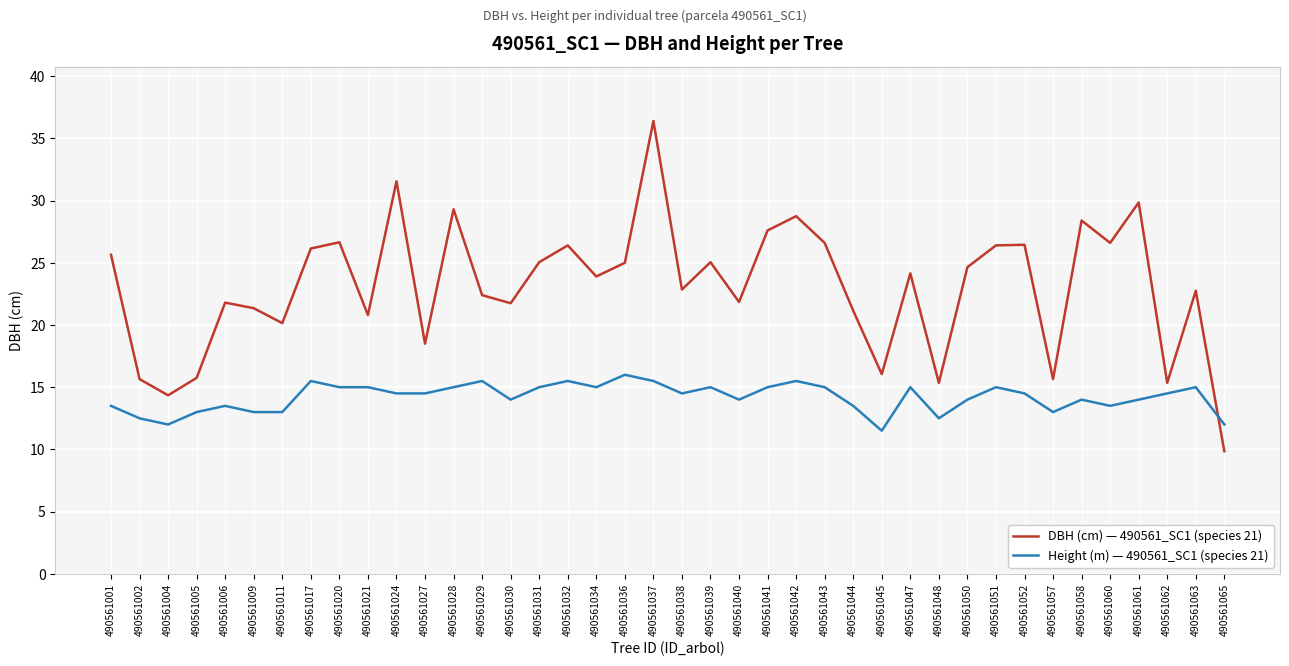

List the series in order of their peak value, lowest first.

Height (m) — 490561_SC1 (species 21), DBH (cm) — 490561_SC1 (species 21)